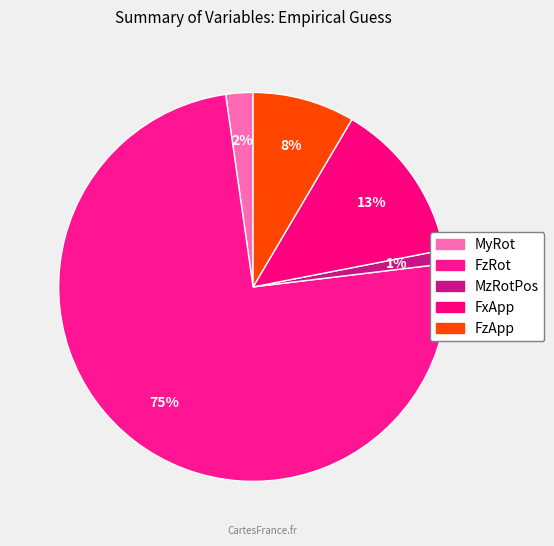

True or false: FzRot accounts for 75% of the total.

True